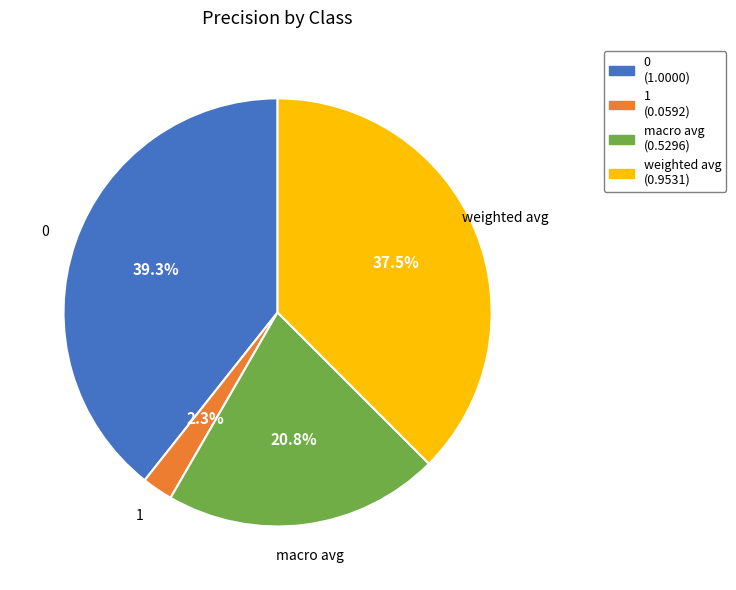

To the nearest percent, what is the average slice percentage?

25%